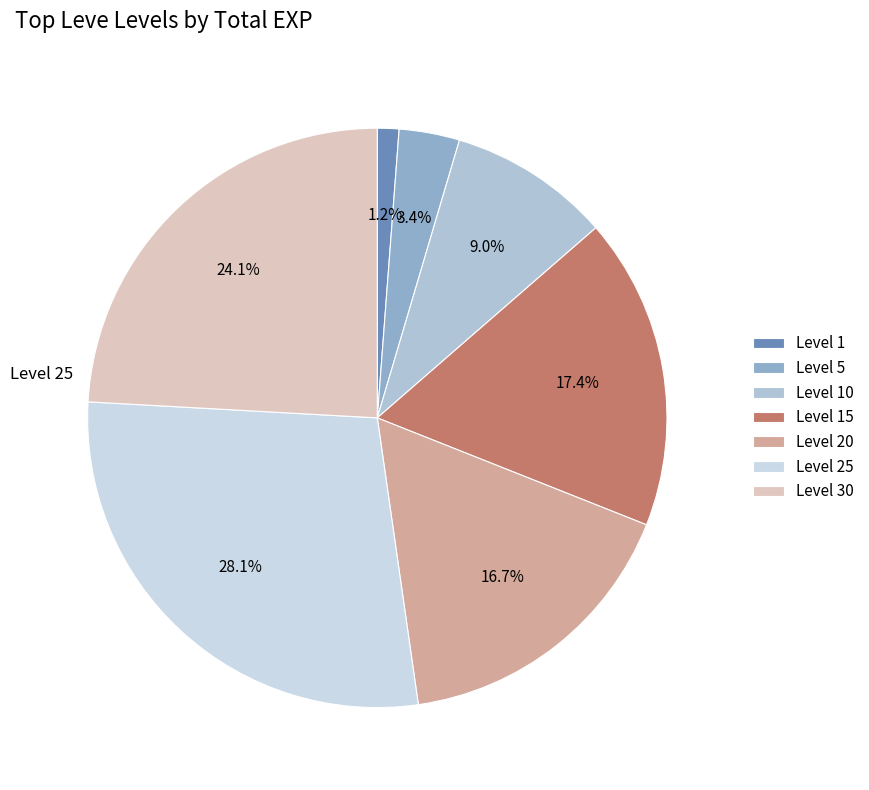

To the nearest percent, what is the average slice percentage?

14%